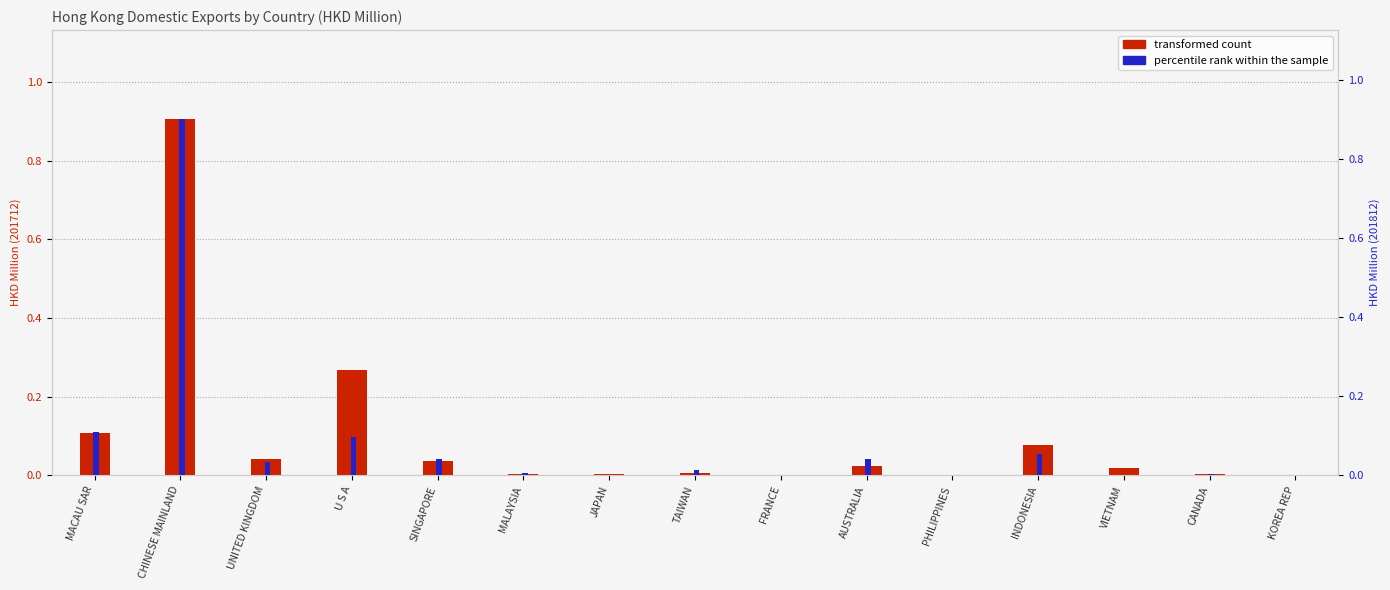

Count the number of data series in this chart.

2